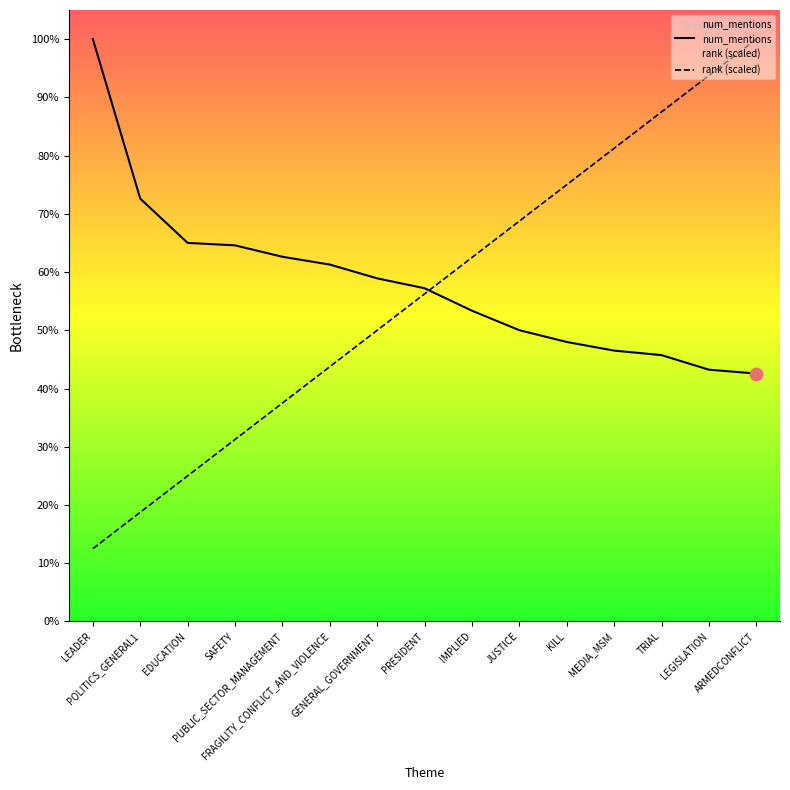

At which category is the sum across all series the highest?

ARMEDCONFLICT